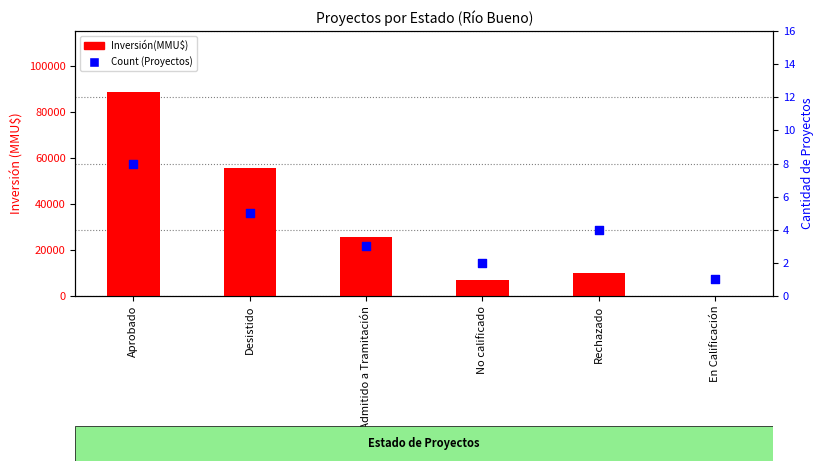

Which series has the widest spread of Y values?

Inversión(MMU$)